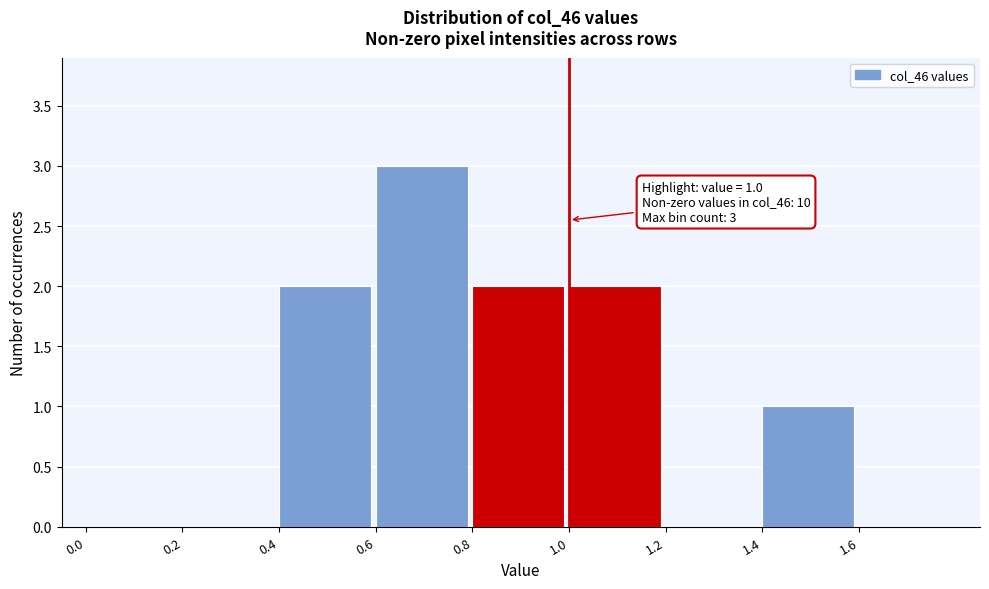

Which range on the x-axis has the tallest bar?

0.6 to 0.8